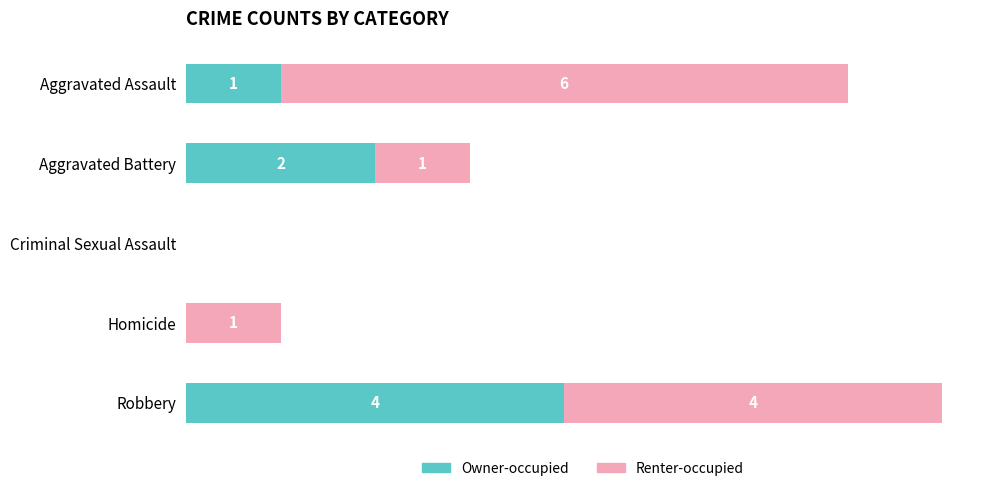

At which category is the sum across all series the highest?

Robbery